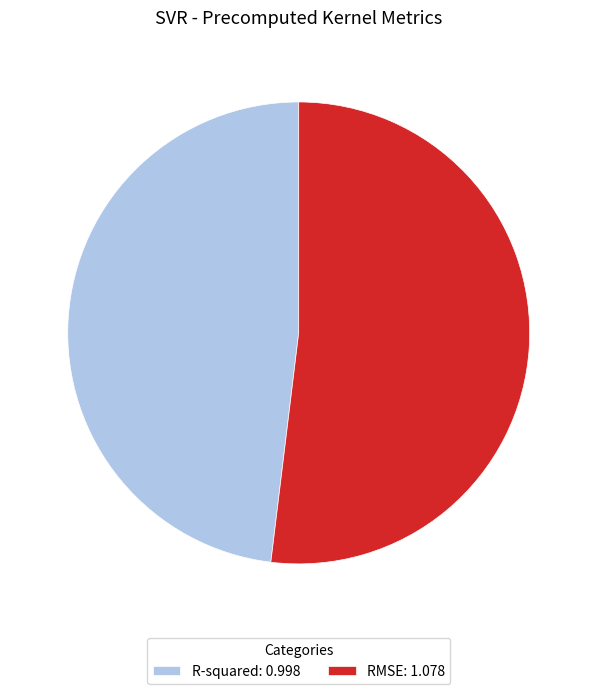

What is the ratio of the value at R-squared: 0.998 to the value at RMSE: 1.078?

0.9